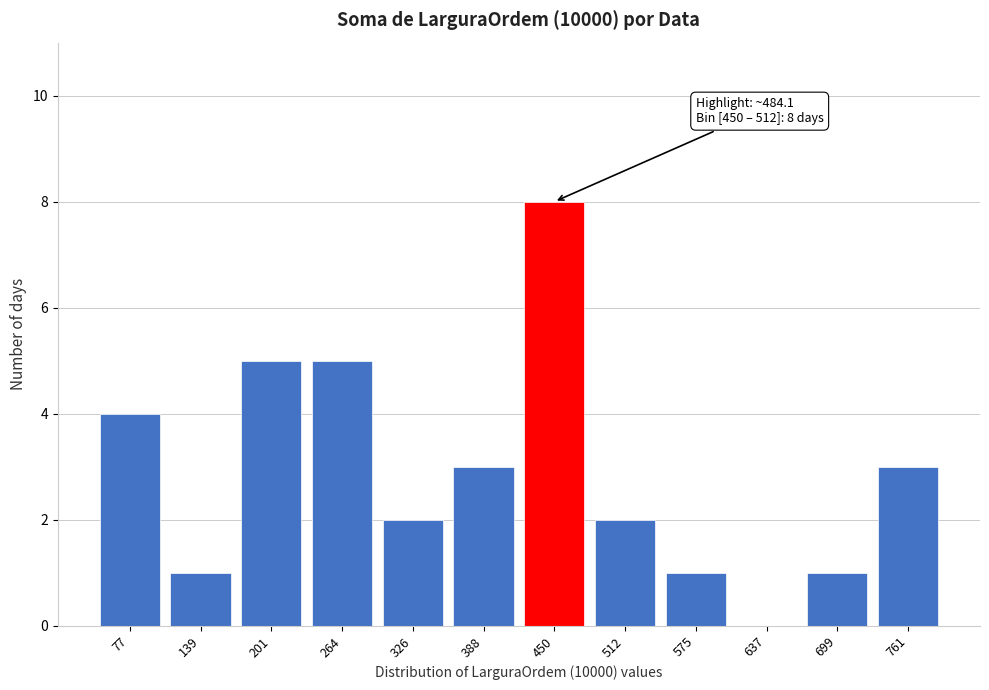

Reading right to left, extract all data points from this chart.

761=3	699=1	637=0	575=1	512=2	450=8	388=3	326=2	264=5	201=5	139=1	77=4